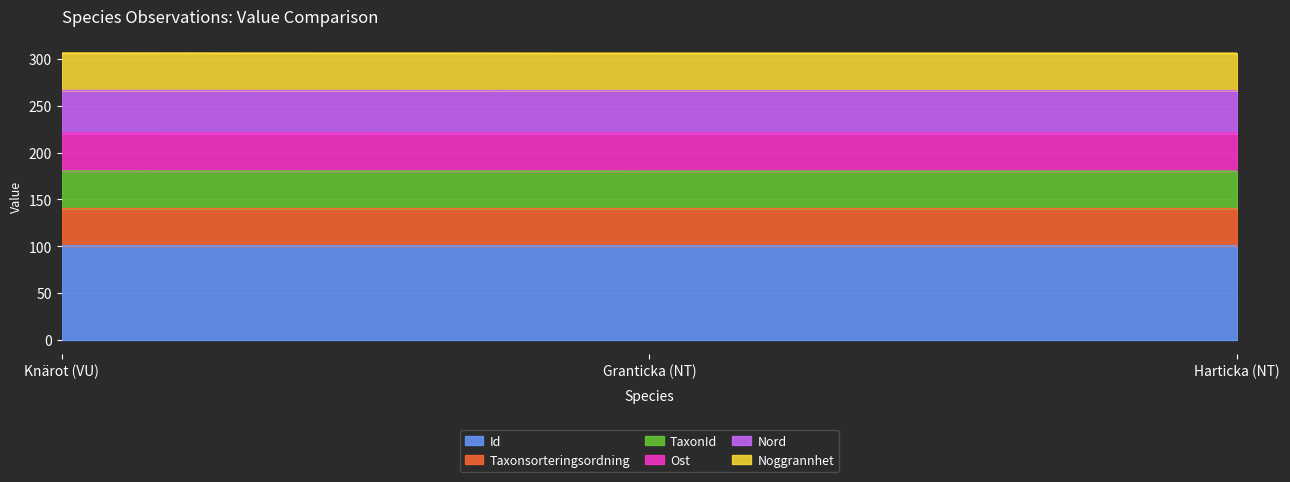

How many data points does each series have?

3